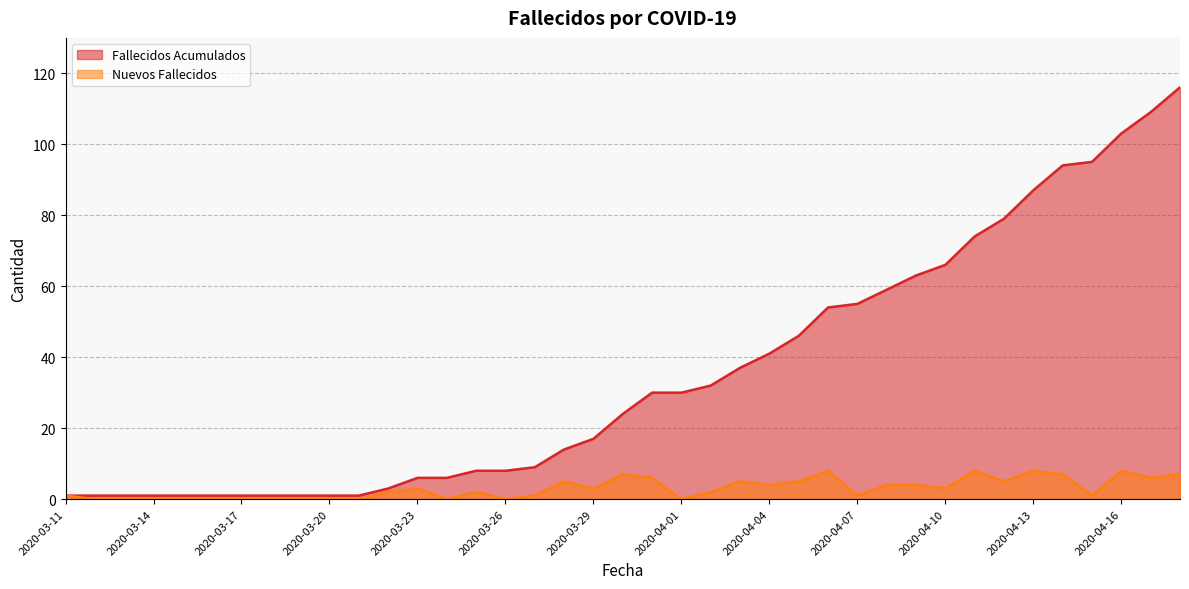

How many lines are shown in the chart?

2